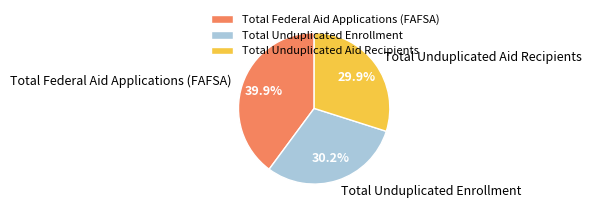

Approximately how many times larger is the value at Total Unduplicated Enrollment compared to Total Federal Aid Applications (FAFSA)?

0.8